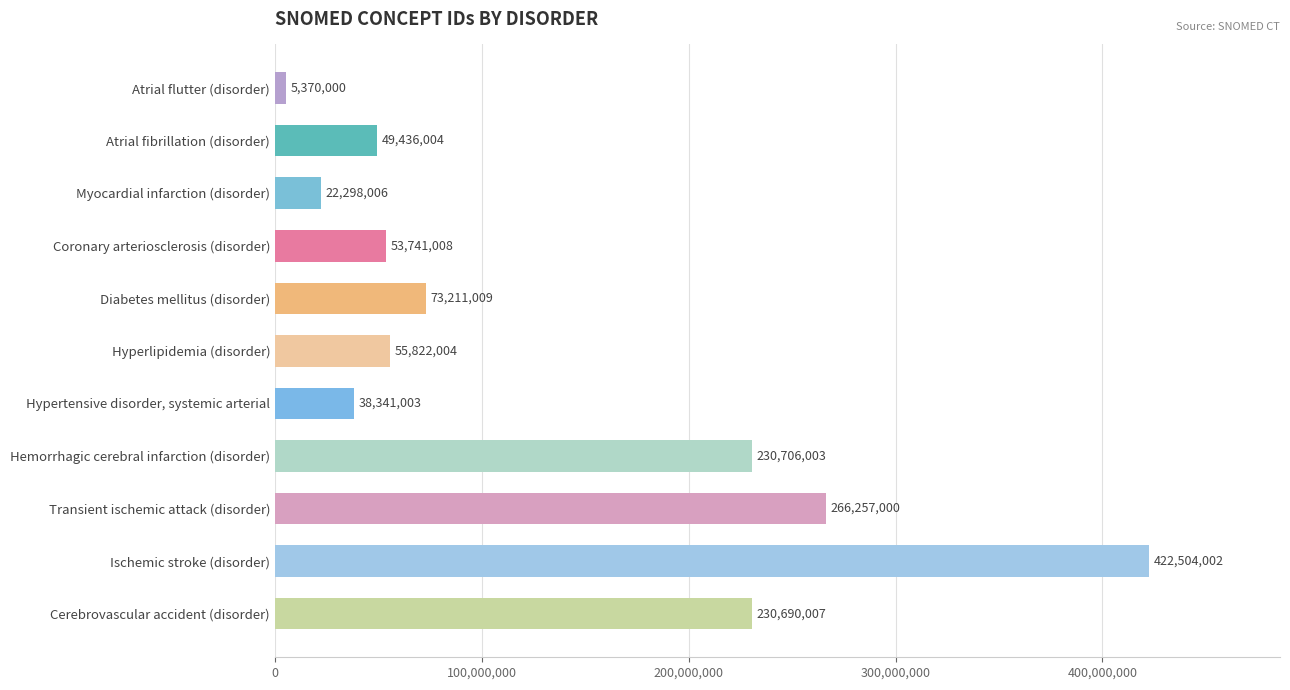

What position from the bottom is Atrial flutter (disorder)?

11